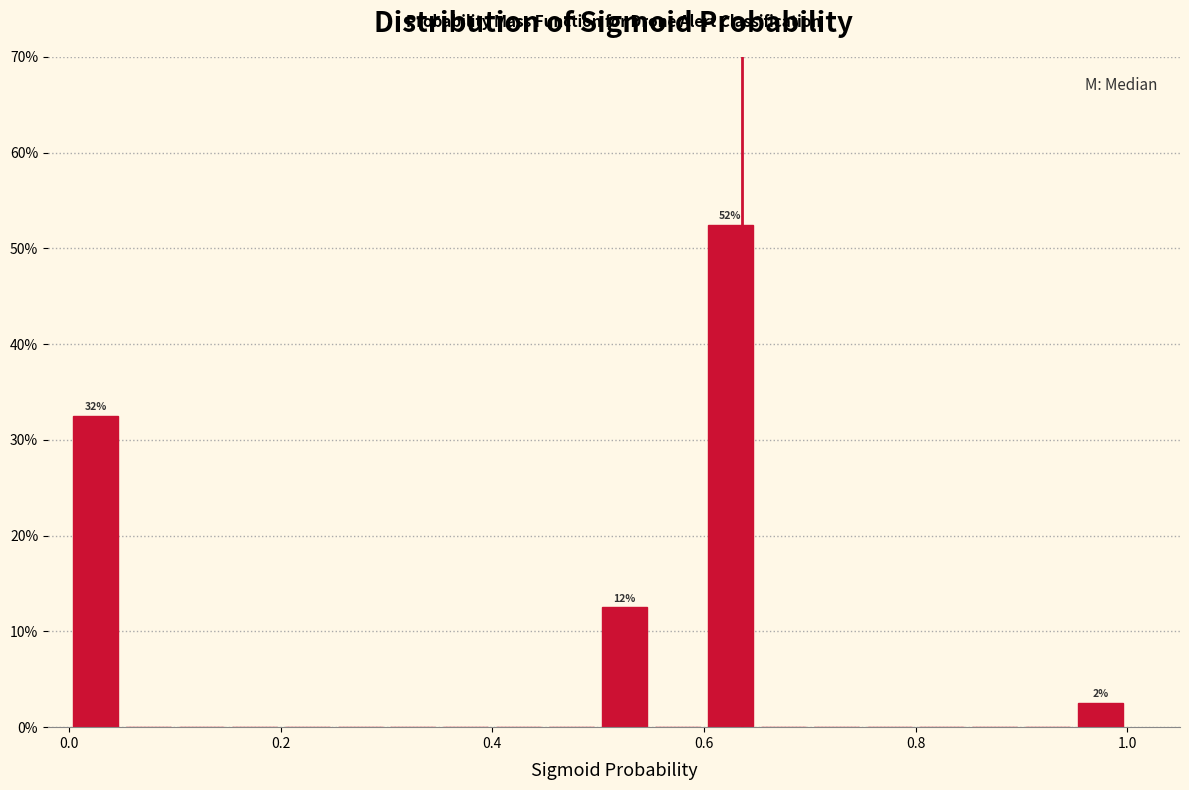

Around what value on the x-axis is the tallest bar? Give the approximate position of its centre, as read against the axis.

0.62